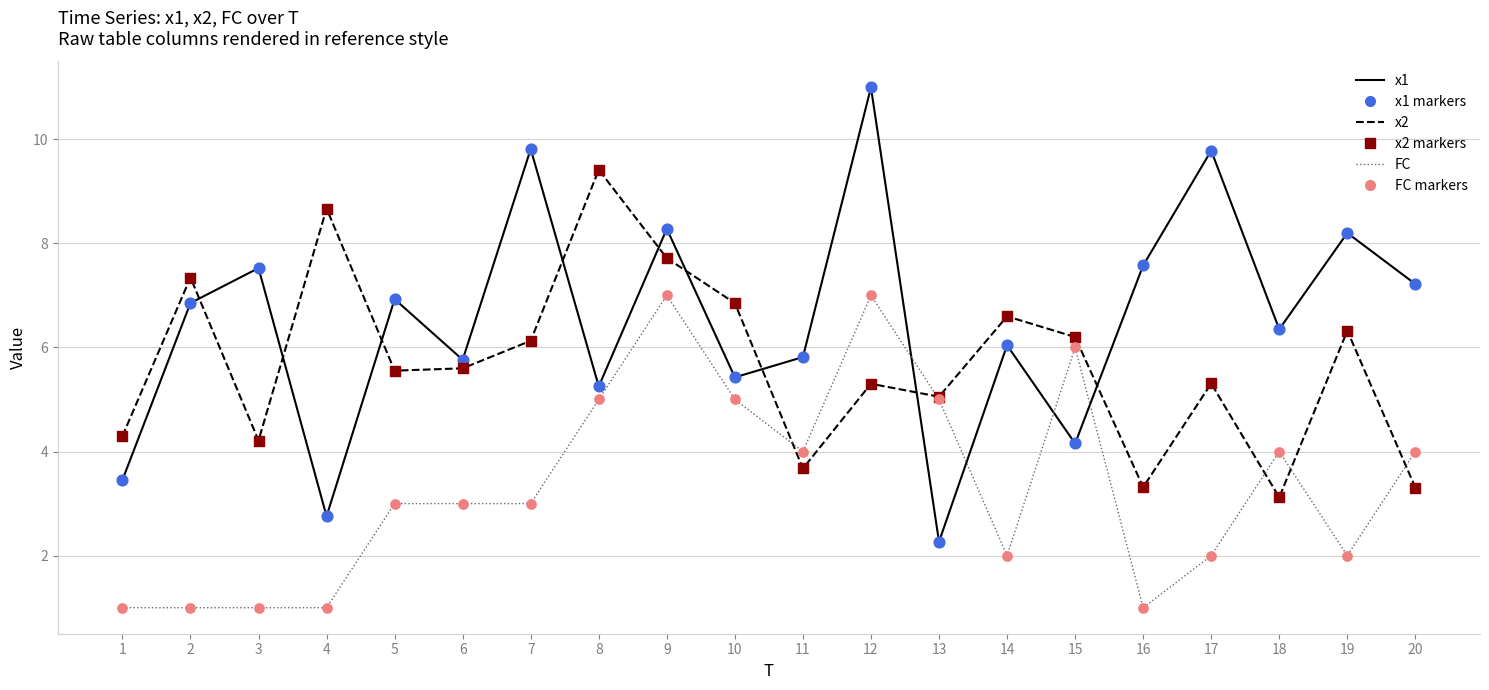

At which category is the sum across all series the highest?

12